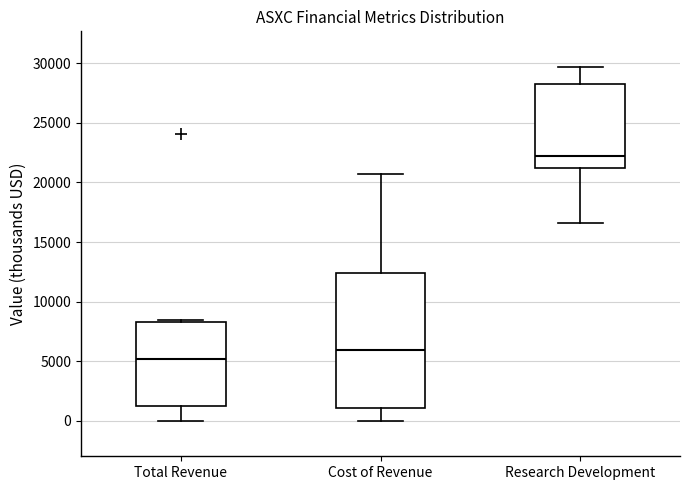

Which box's median line is the highest?

Research Development